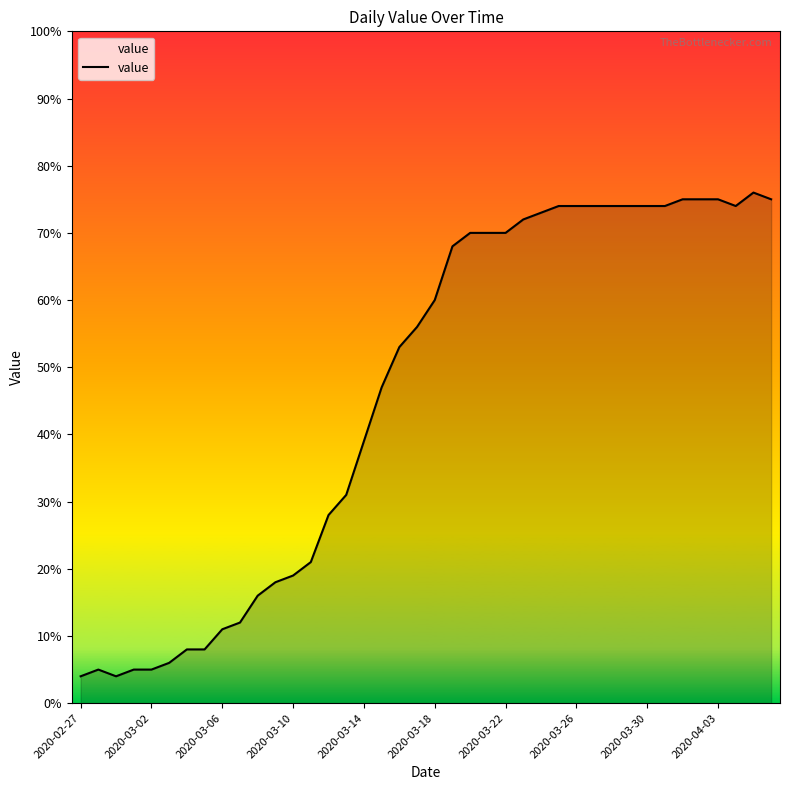

What is the greatest value displayed?

76